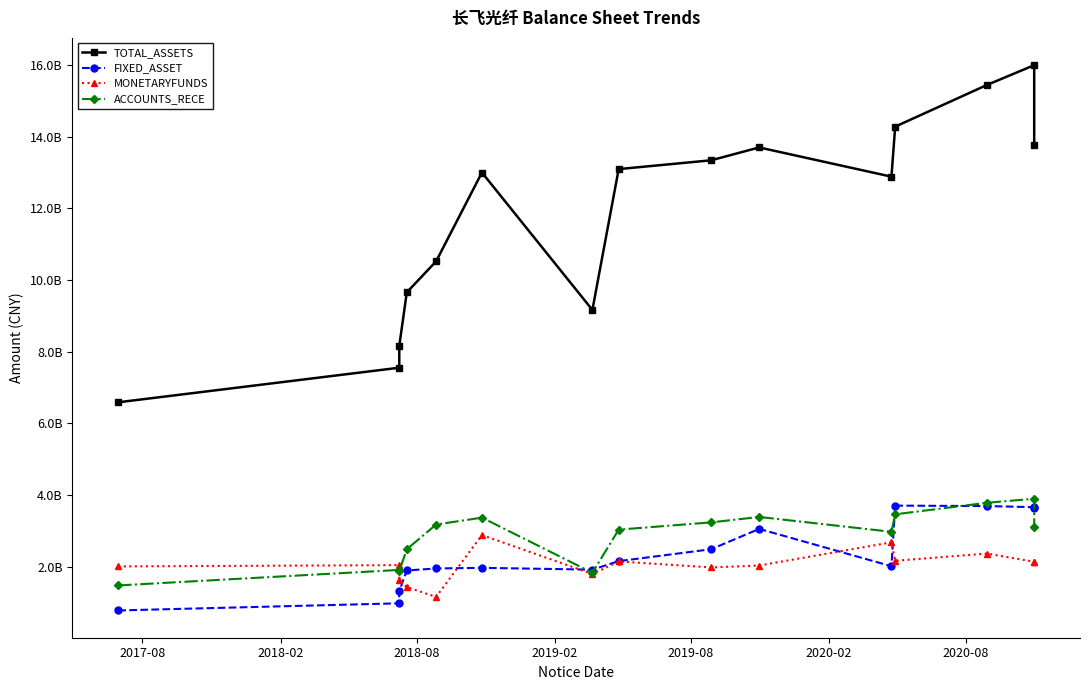

What is the maximum value for TOTAL_ASSETS?

15997558305